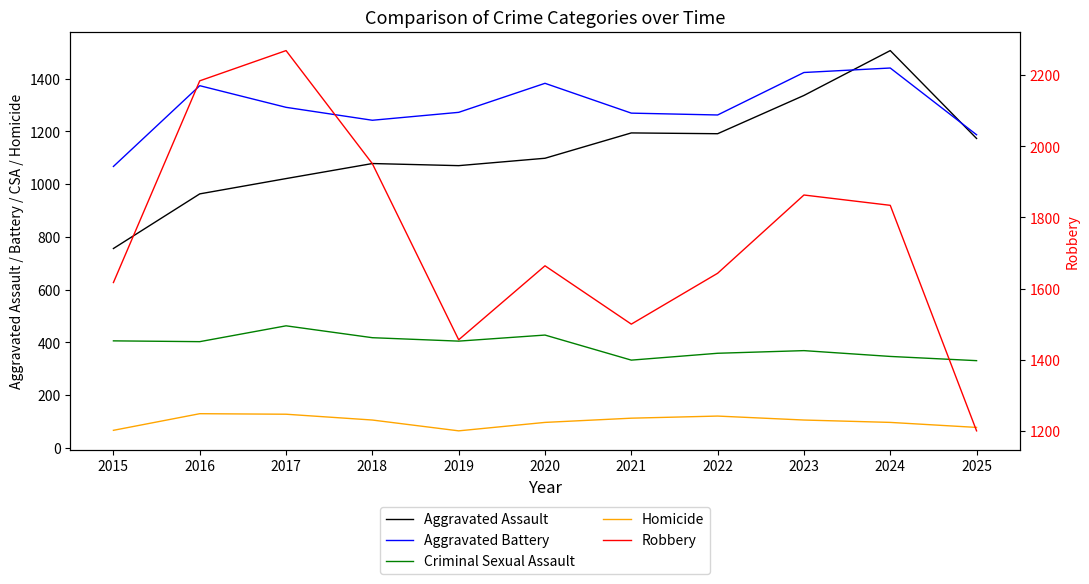

What is the total value across all series at 2024?

5224